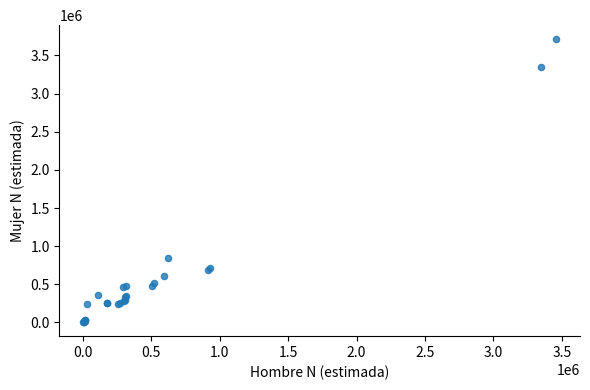

What Y value in the scatter plot is closest to 1859209?

849265